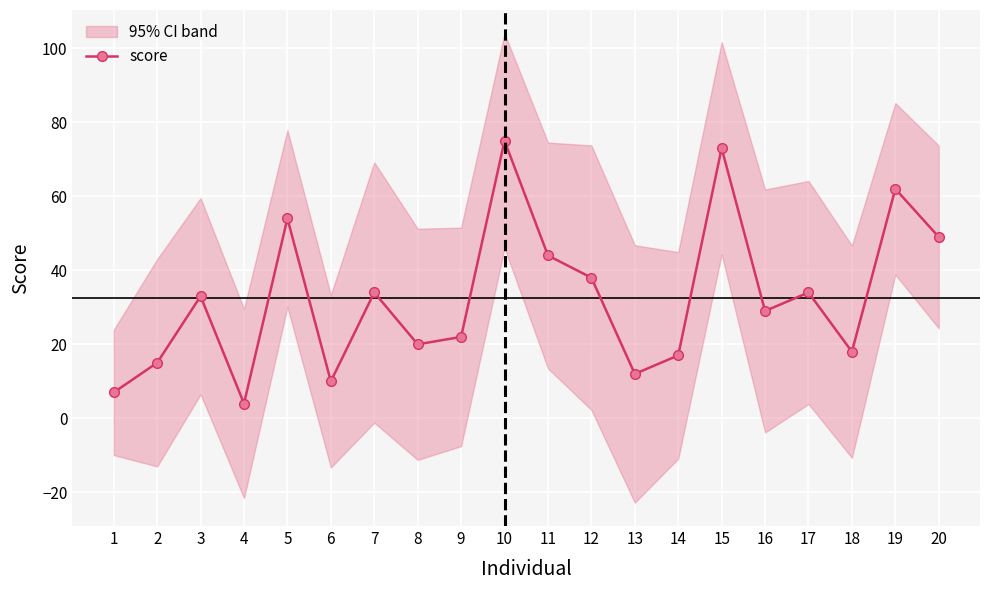

Rank the categories by value from lowest to highest.

4, 1, 6, 13, 2, 14, 18, 8, 9, 16, 3, 7, 17, 12, 11, 20, 5, 19, 15, 10